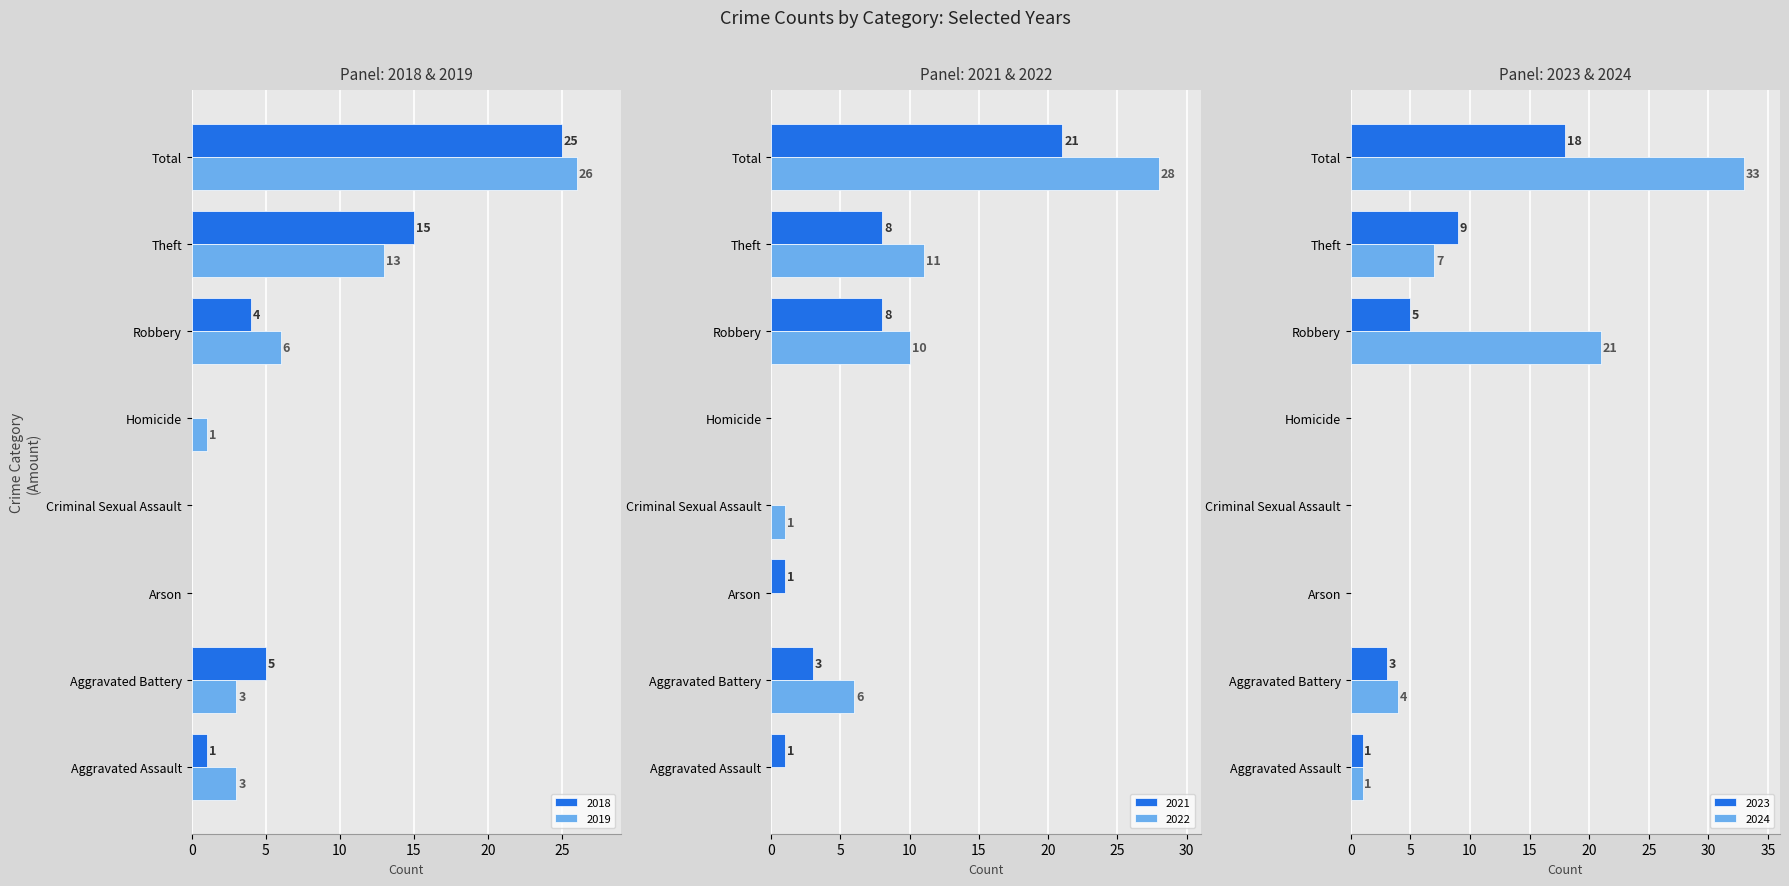

Reading left to right, what are all the values shown in this chart?

2019: Aggravated Assault=3	Aggravated Battery=3	Arson=0	Criminal Sexual Assault=0	Homicide=1	Robbery=6	Theft=13	Total=26
2021: Aggravated Assault=1	Aggravated Battery=3	Arson=1	Criminal Sexual Assault=0	Homicide=0	Robbery=8	Theft=8	Total=21
2018: Aggravated Assault=1	Aggravated Battery=5	Arson=0	Criminal Sexual Assault=0	Homicide=0	Robbery=4	Theft=15	Total=25
2022: Aggravated Assault=0	Aggravated Battery=6	Arson=0	Criminal Sexual Assault=1	Homicide=0	Robbery=10	Theft=11	Total=28
2023: Aggravated Assault=1	Aggravated Battery=3	Arson=0	Criminal Sexual Assault=0	Homicide=0	Robbery=5	Theft=9	Total=18
2024: Aggravated Assault=1	Aggravated Battery=4	Arson=0	Criminal Sexual Assault=0	Homicide=0	Robbery=21	Theft=7	Total=33